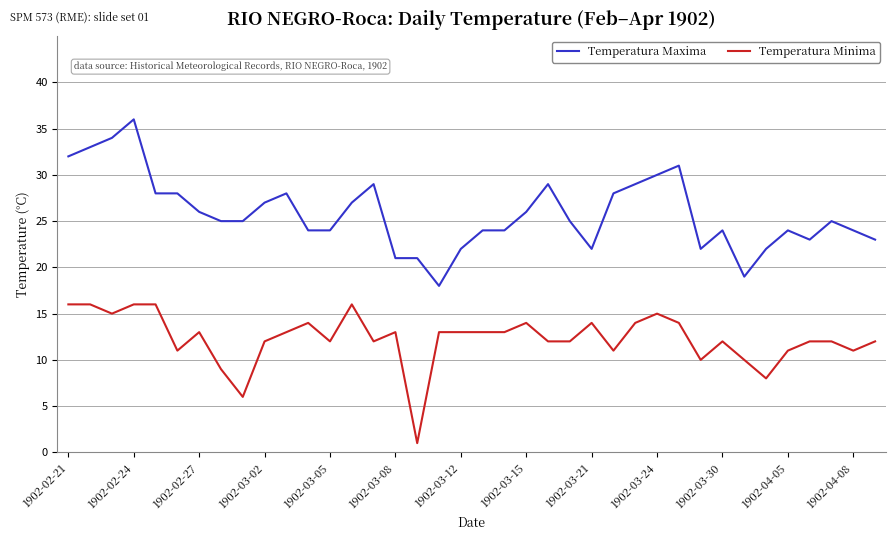

Which series has the largest total across all categories?

Temperatura Maxima